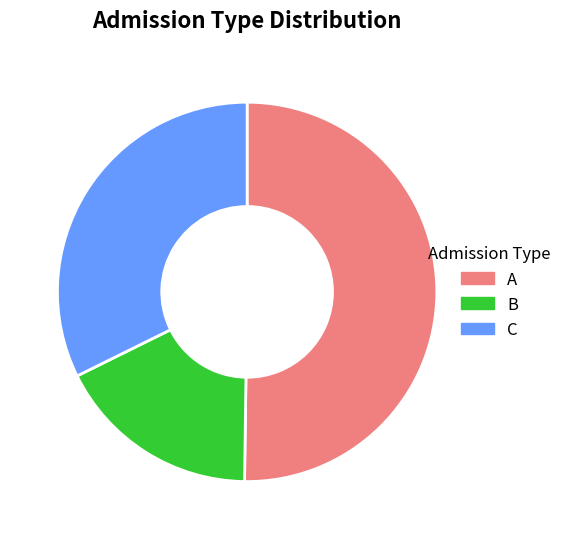

Which slice represents more than half of the pie?

A